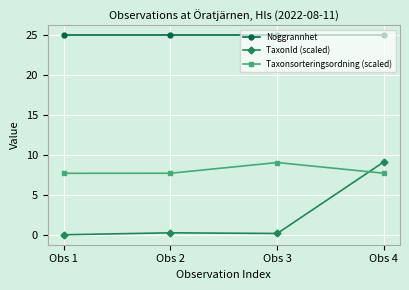

What is the total value across all series at Obs 3?

34.2